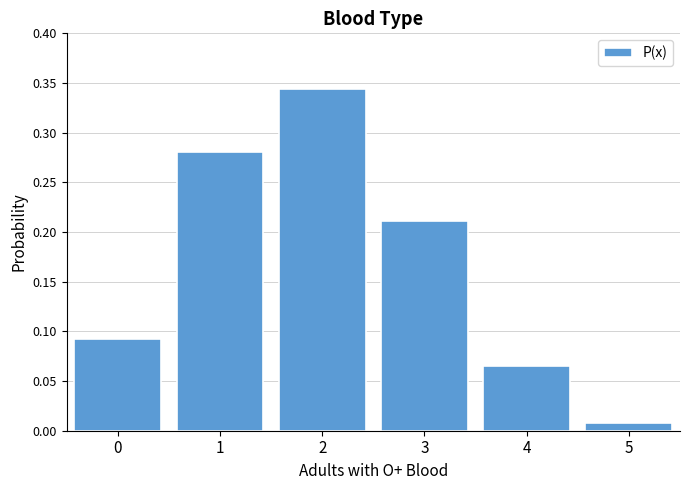

At which label is the value closest to 0?

5